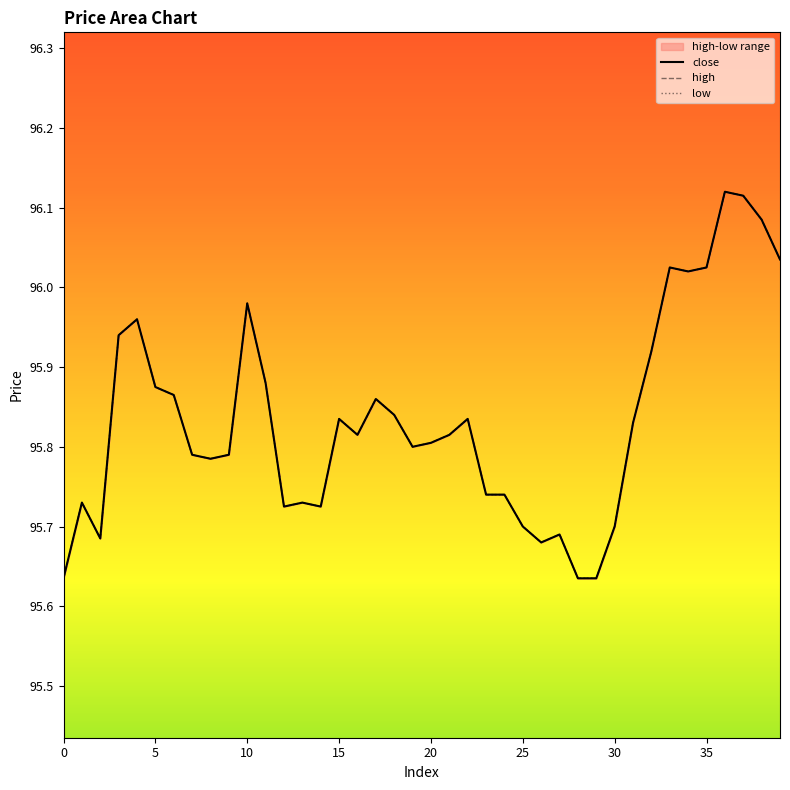

Reading left to right, list all the values displayed in this chart.

high: 95.6	95.7	95.7	95.9	96.0	95.9	95.9	95.8	95.8	95.8	96.0	95.9	95.7	95.7	95.7	95.8	95.8	95.9	95.8	95.8	95.8	95.8	95.8	95.7	95.7	95.7	95.7	95.7	95.6	95.6	95.7	95.8	95.9	96.0	96.0	96.0	96.1	96.1	96.1	96.0
low: 95.6	95.7	95.7	95.9	96.0	95.9	95.9	95.8	95.8	95.8	96.0	95.9	95.7	95.7	95.7	95.8	95.8	95.9	95.8	95.8	95.8	95.8	95.8	95.7	95.7	95.7	95.7	95.7	95.6	95.6	95.7	95.8	95.9	96.0	96.0	96.0	96.1	96.1	96.1	96.0
close: 95.6	95.7	95.7	95.9	96.0	95.9	95.9	95.8	95.8	95.8	96.0	95.9	95.7	95.7	95.7	95.8	95.8	95.9	95.8	95.8	95.8	95.8	95.8	95.7	95.7	95.7	95.7	95.7	95.6	95.6	95.7	95.8	95.9	96.0	96.0	96.0	96.1	96.1	96.1	96.0